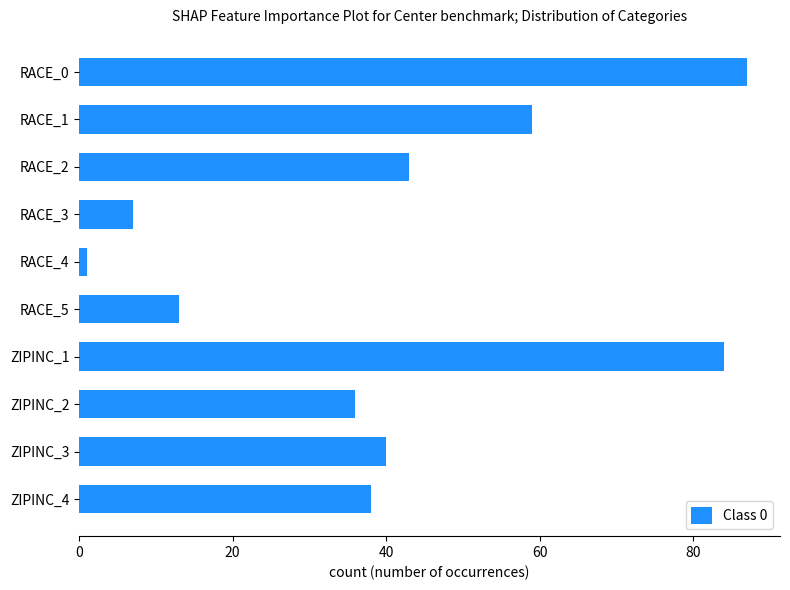

Which category has the lowest value across all series?

RACE_4